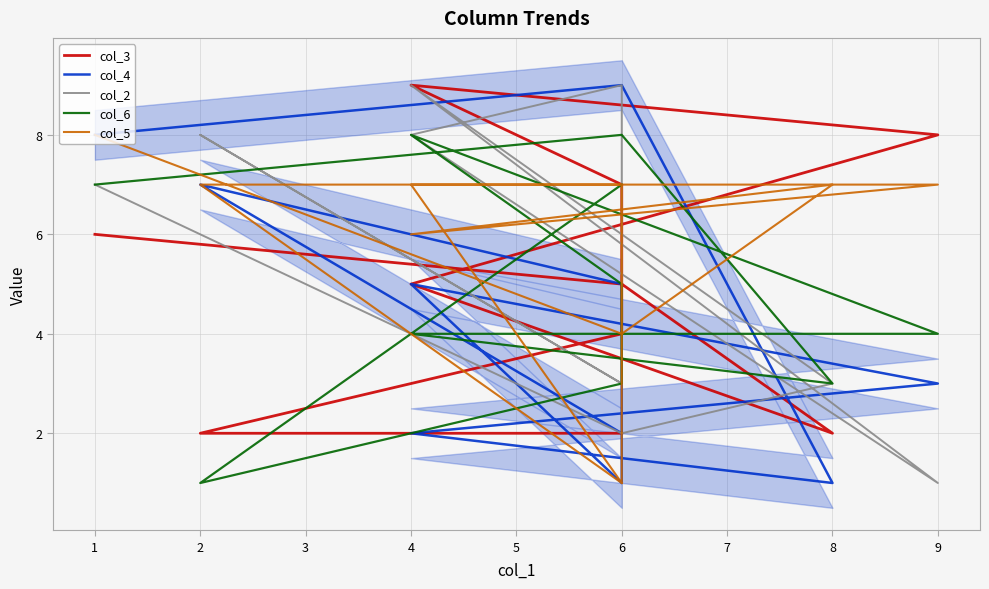

What is the minimum value shown in the chart?

1